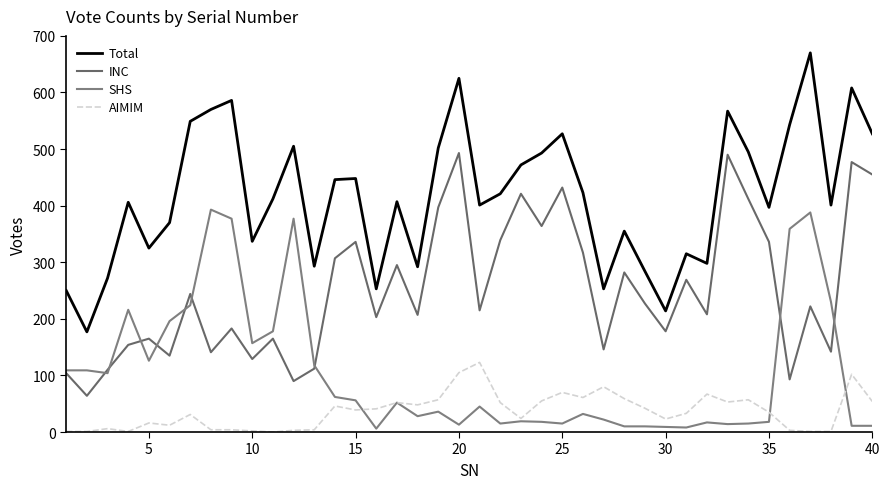

True or false: Total and SHS intersect in this chart.

False